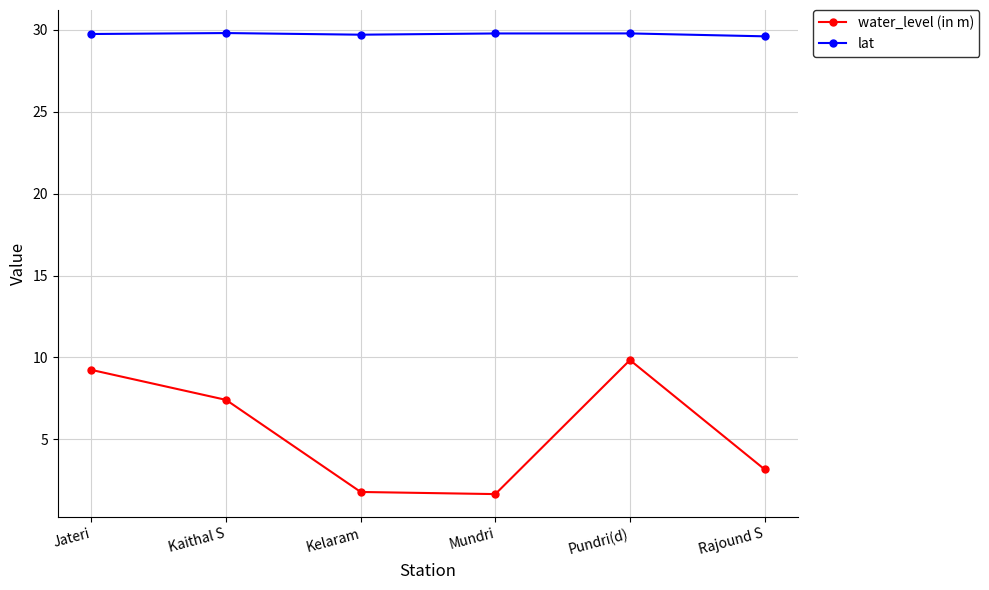

List the series in order of their peak value, highest first.

lat, water_level (in m)